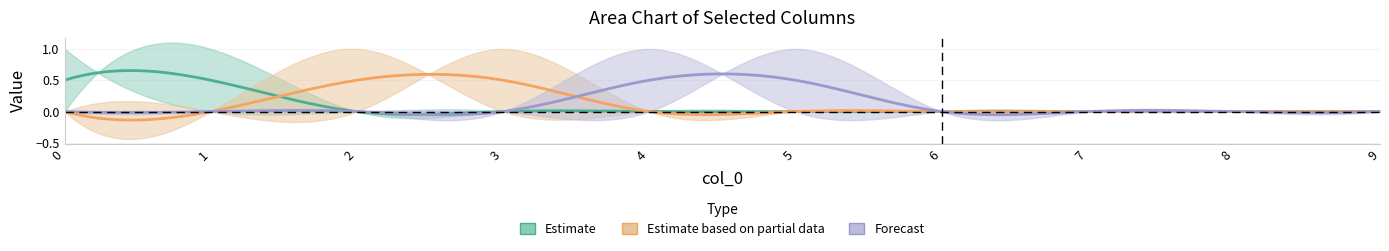

Is this an area chart (filled region under the line)?

No